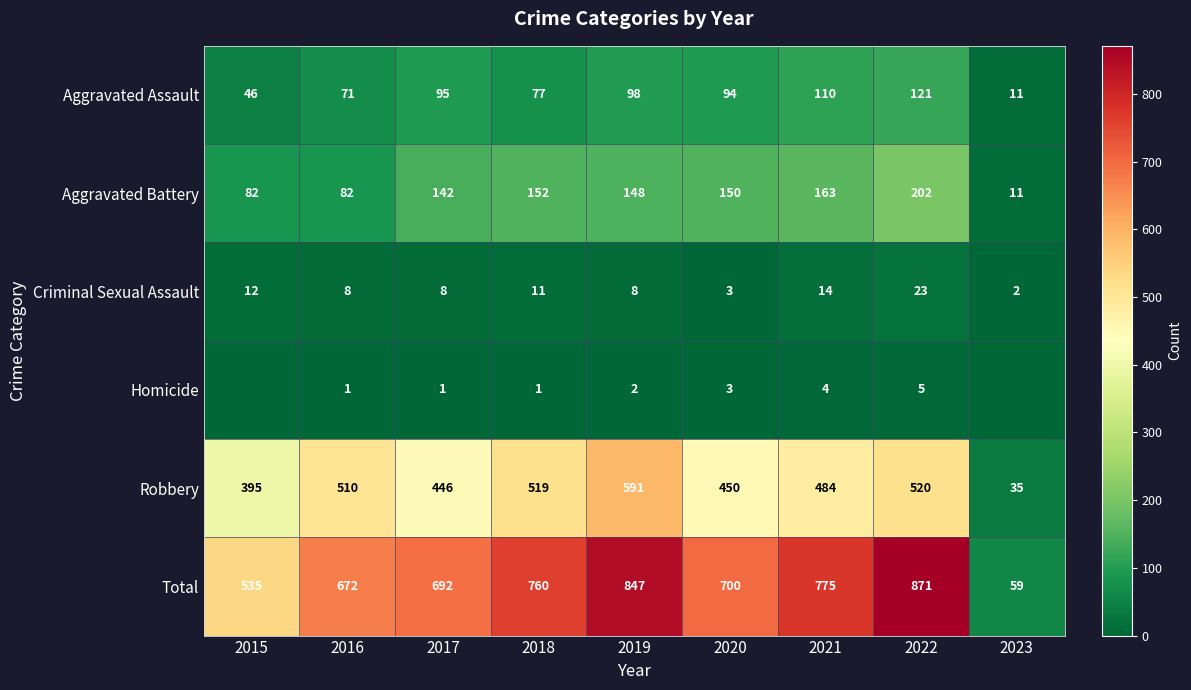

The value of Aggravated Battery at 2023 is 11. True or false?

True